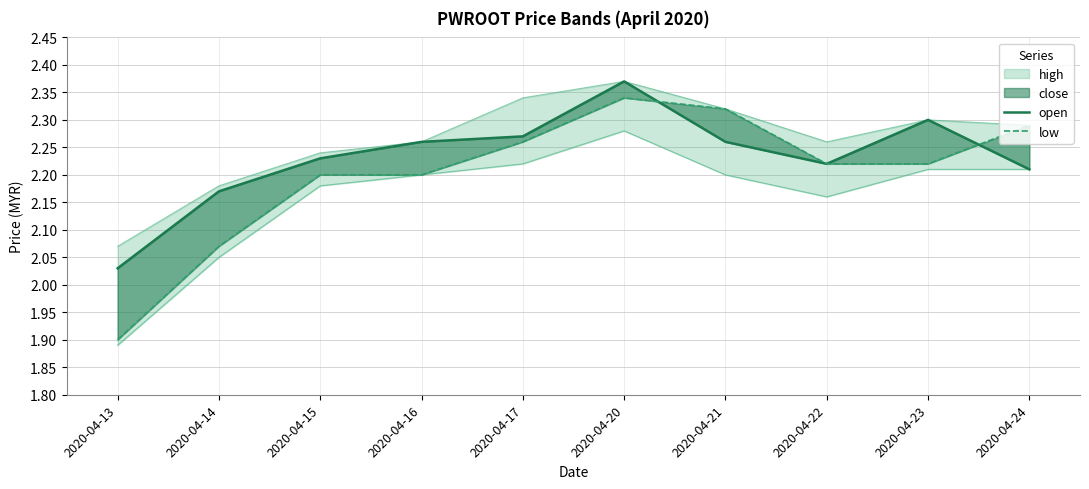

What is the lowest value of the low series?

1.9